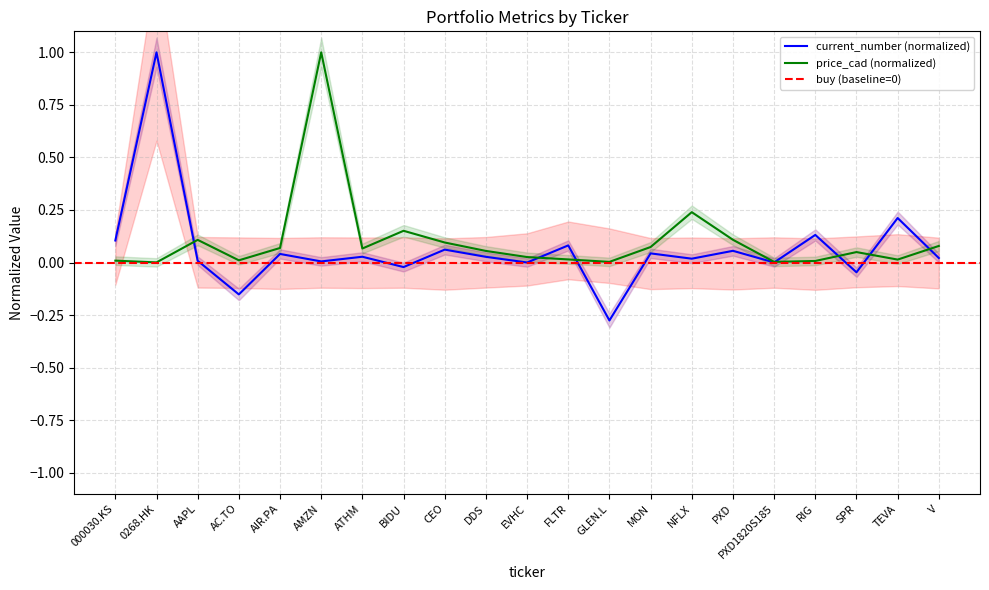

What is the label of the 1st point from the left?

000030.KS